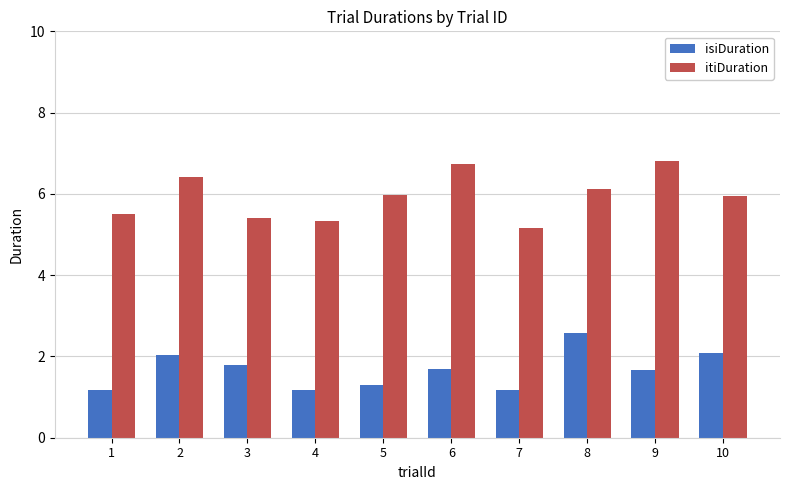

What is the sum of all itiDuration values?

59.4